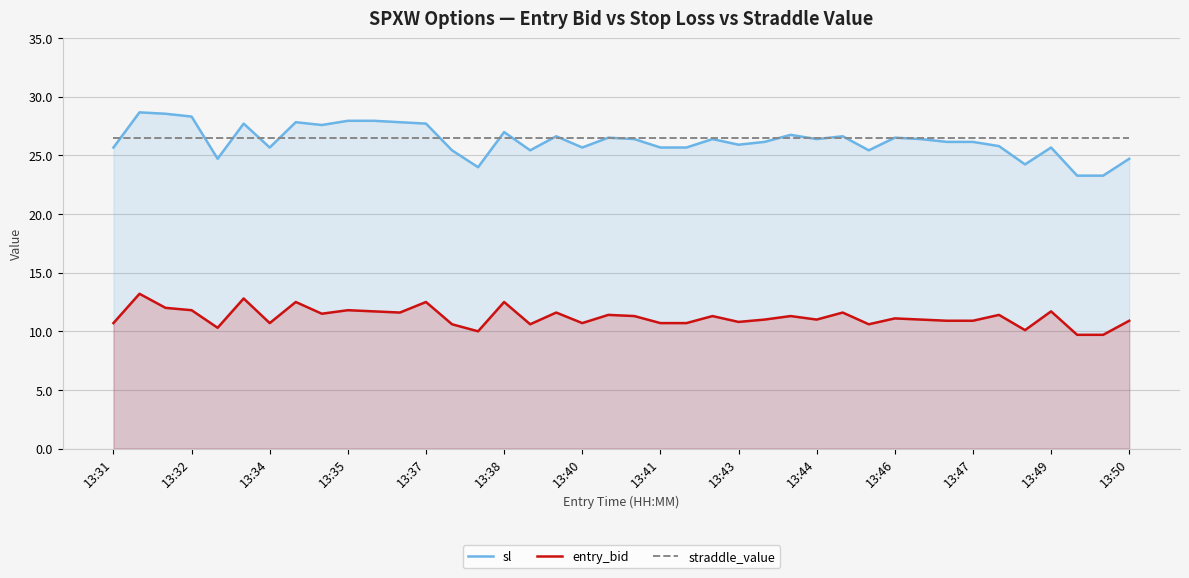

Which series has the widest spread of values?

sl